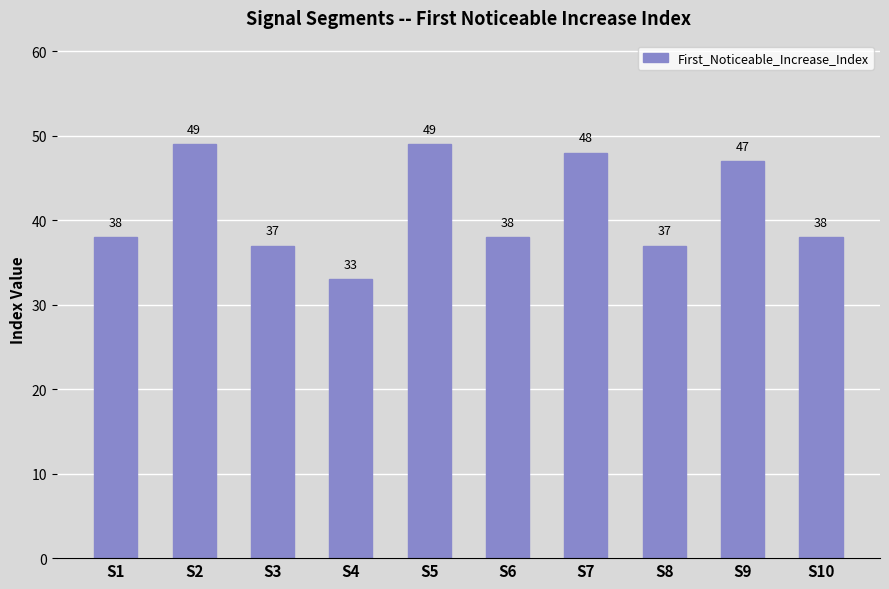

Are the bars horizontal?

No